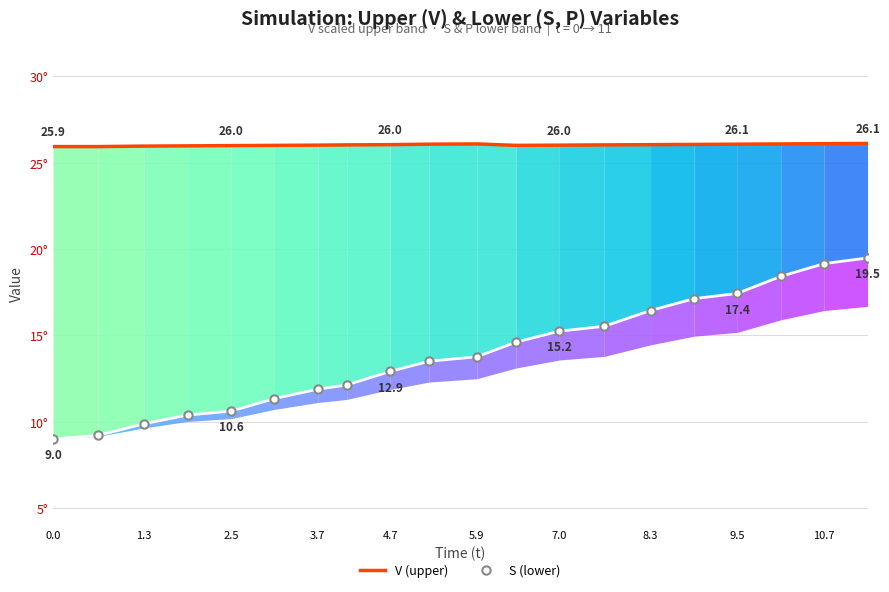

Reading left to right, what are all the values shown in this chart?

V (upper): 25.9	25.9	26.0	26.0	26.0	26.0	26.0	26.0	26.0	26.1	26.1	26.0	26.0	26.0	26.0	26.1	26.1	26.1	26.1	26.1
S (lower): 9.0	9.2	9.9	10.4	10.6	11.3	11.9	12.1	12.9	13.5	13.8	14.6	15.2	15.5	16.4	17.1	17.4	18.4	19.2	19.5